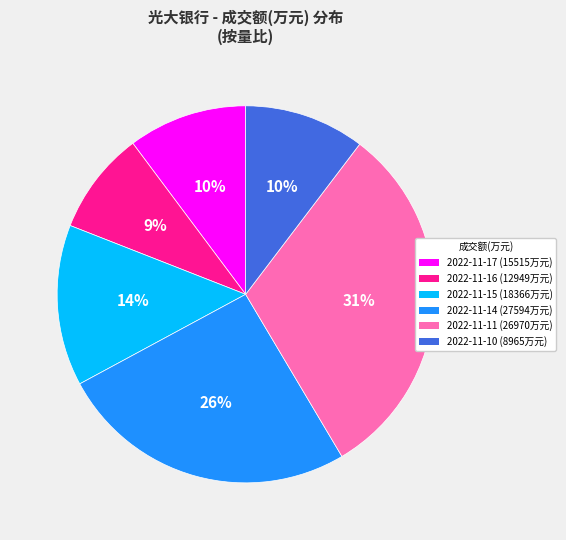

To the nearest percent, what is the difference between the largest and smallest slice percentages?

22%